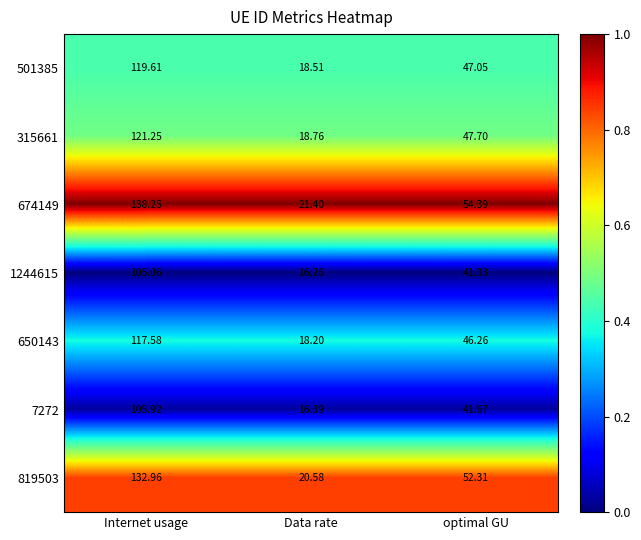

Rank the categories by 650143 value from lowest to highest.

Data rate, optimal GU, Internet usage